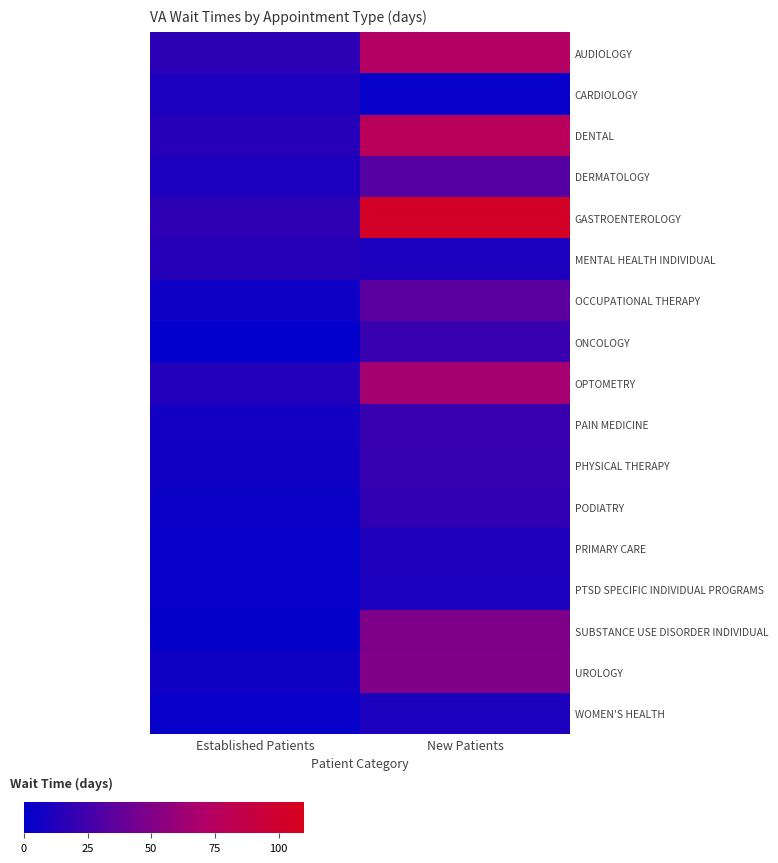

What is the total value across all series at New Patients?

615.7